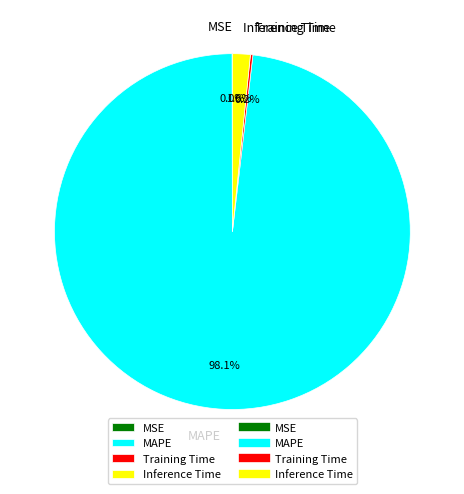

What portion of the pie excludes Inference Time?

98.4%